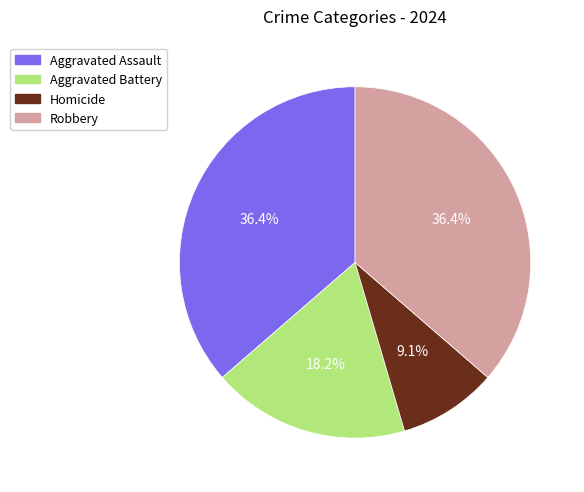

Is the sum of Robbery and Aggravated Battery greater than half?

Yes